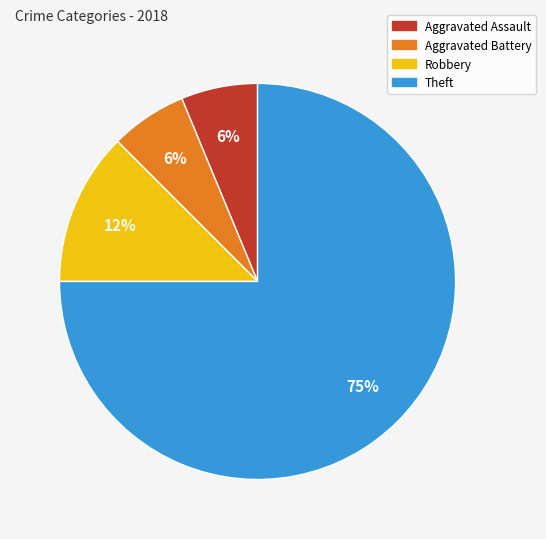

Does Aggravated Battery represent more than half of the total?

No